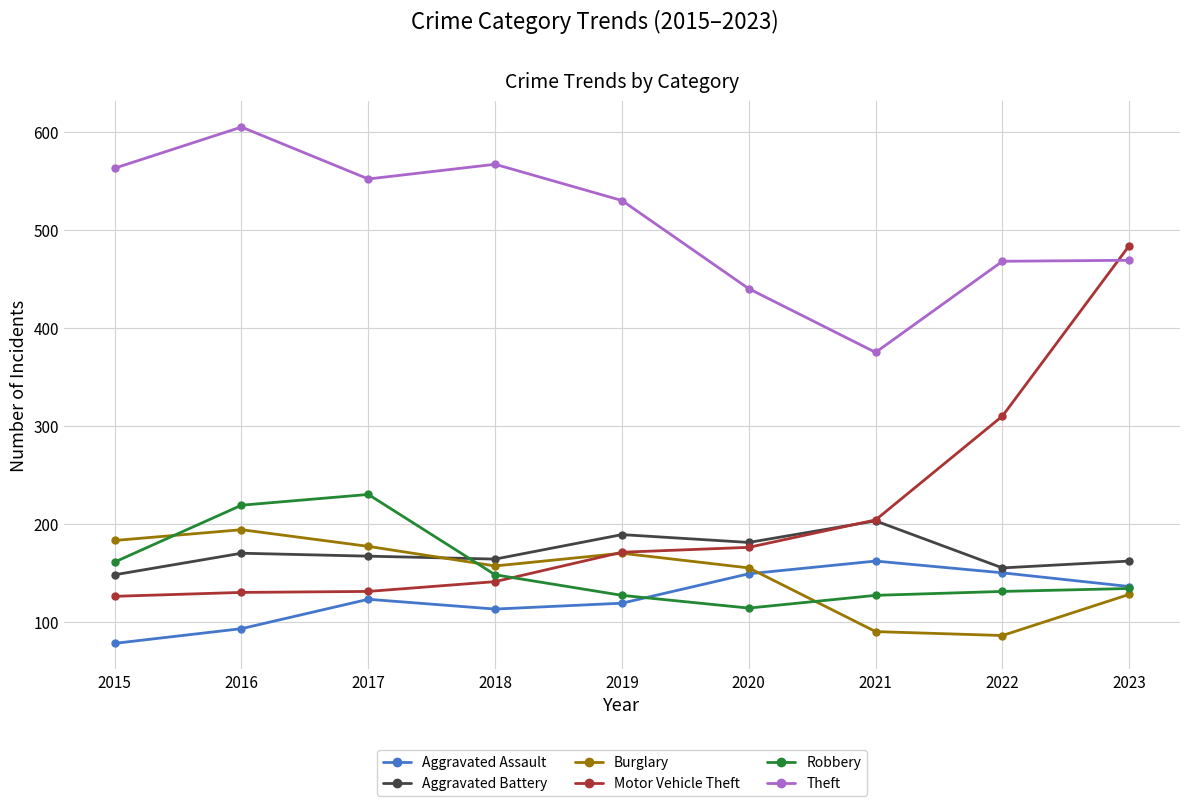

The value of Aggravated Assault at 2017 is 123. True or false?

True